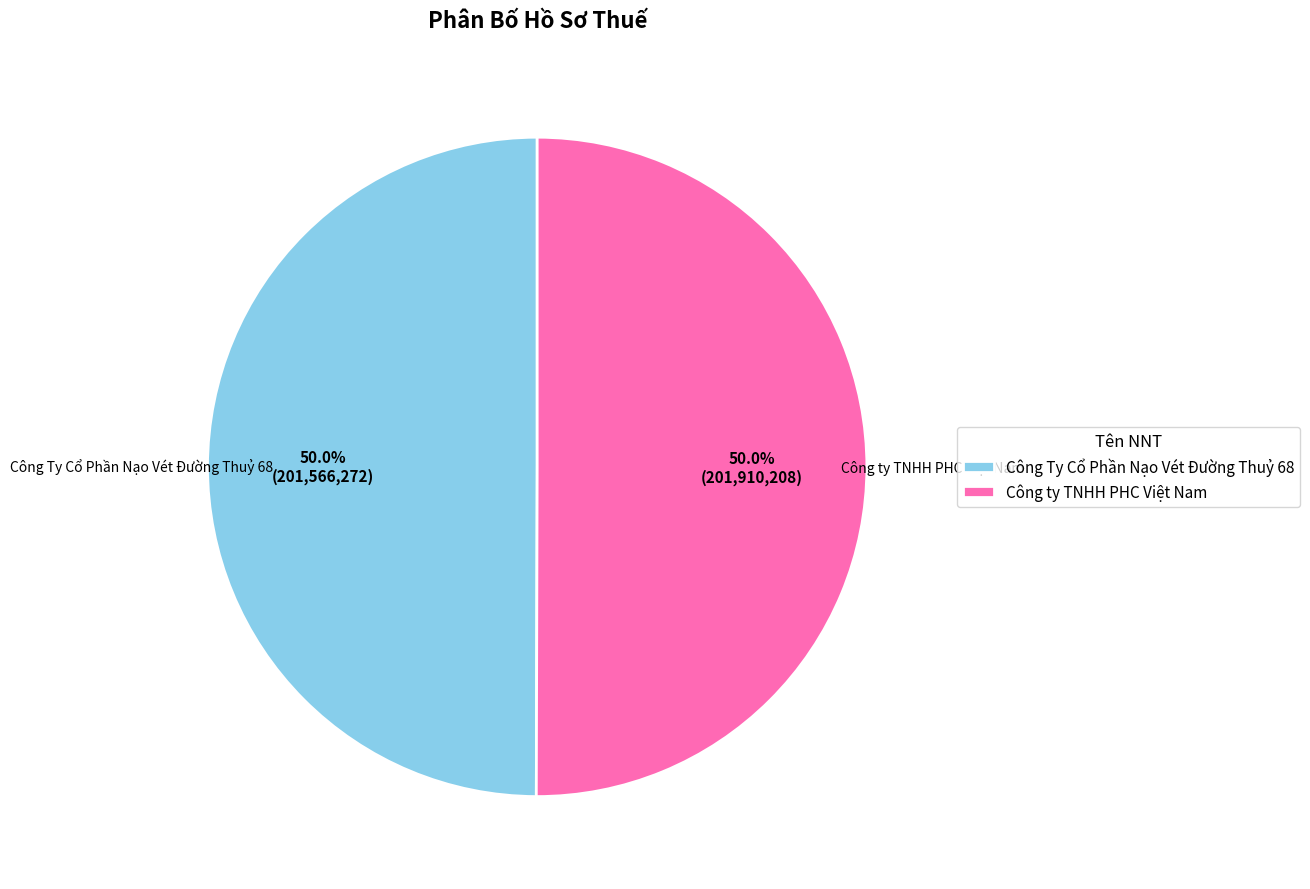

Combined, do Công Ty Cổ Phần Nạo Vét Đường Thuỷ 68 and Công ty TNHH PHC Việt Nam account for over 50%?

Yes